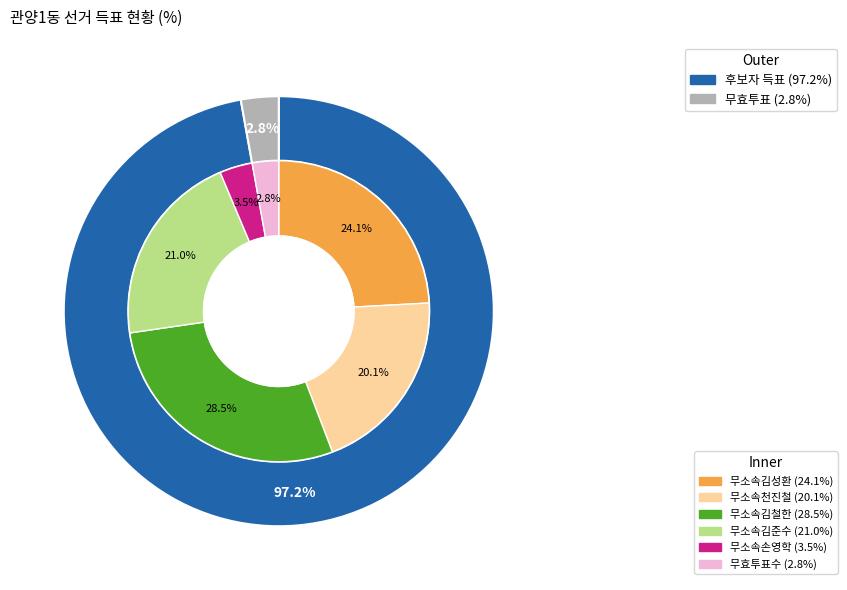

How many slices are in this pie chart?

6